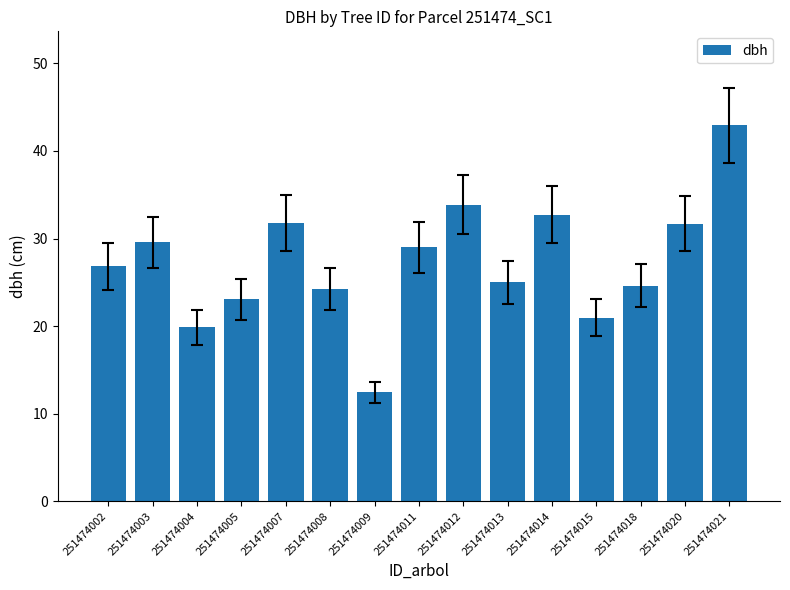

Which category has the lowest value across all series?

251474009